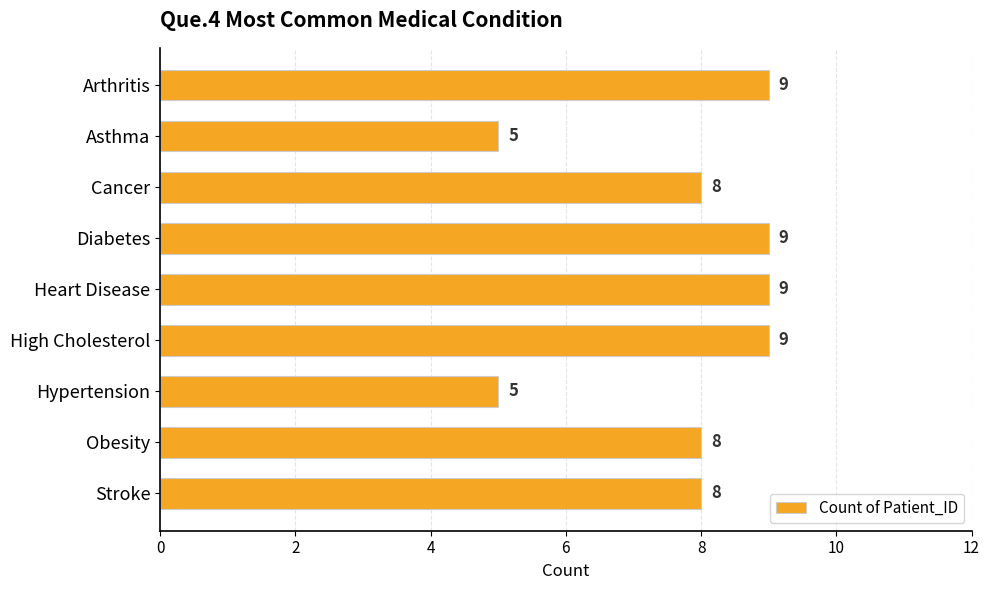

The value at Asthma is 2. True or false?

False